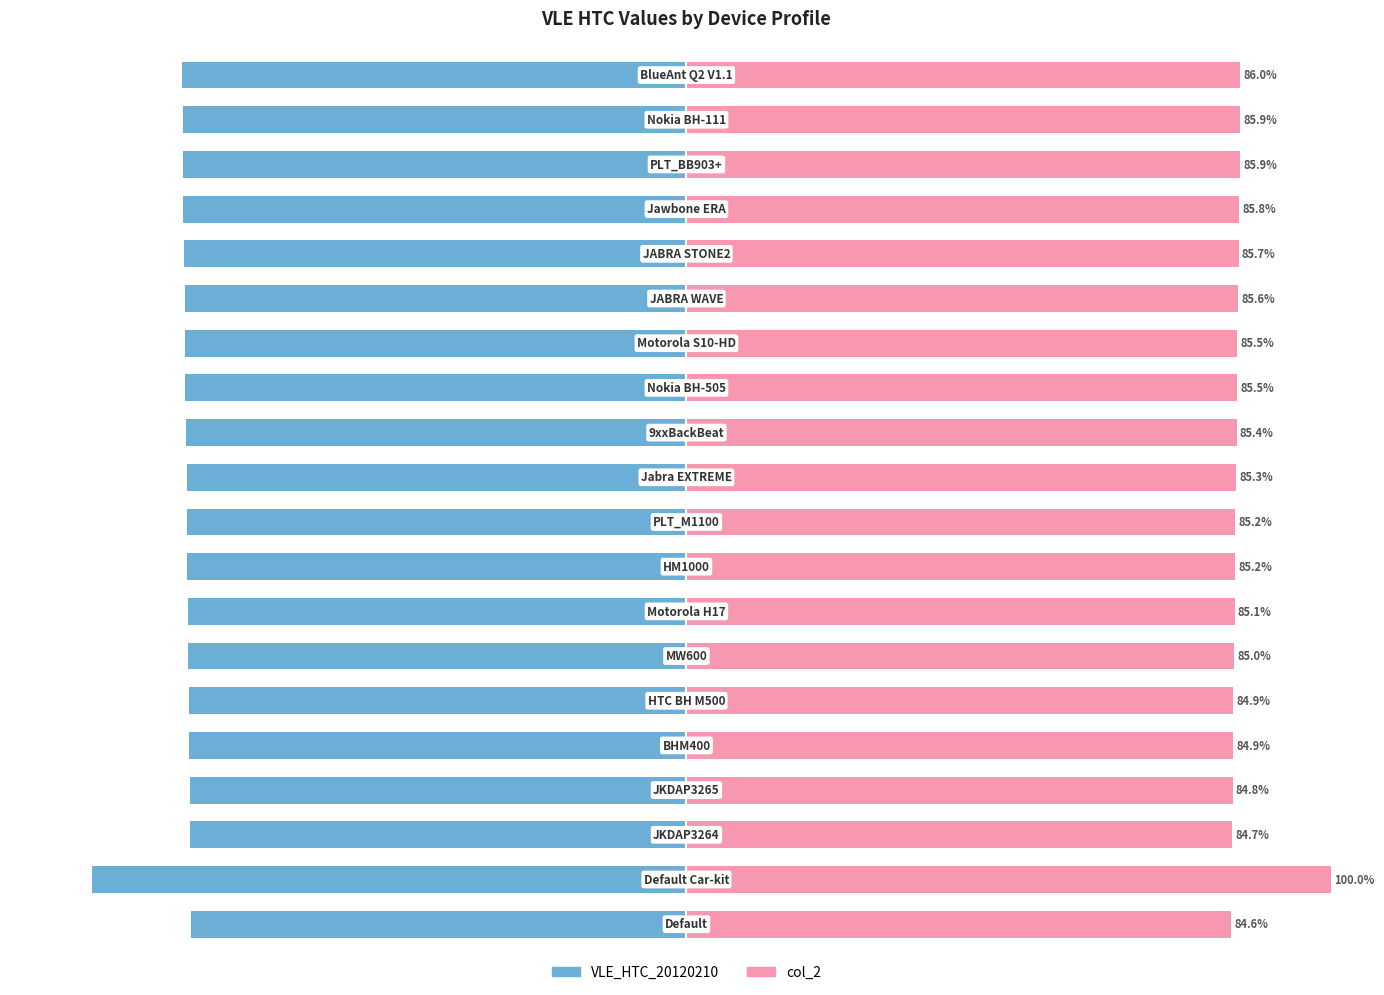

True or false: col_2 has a value of 35.3 at 12.

False